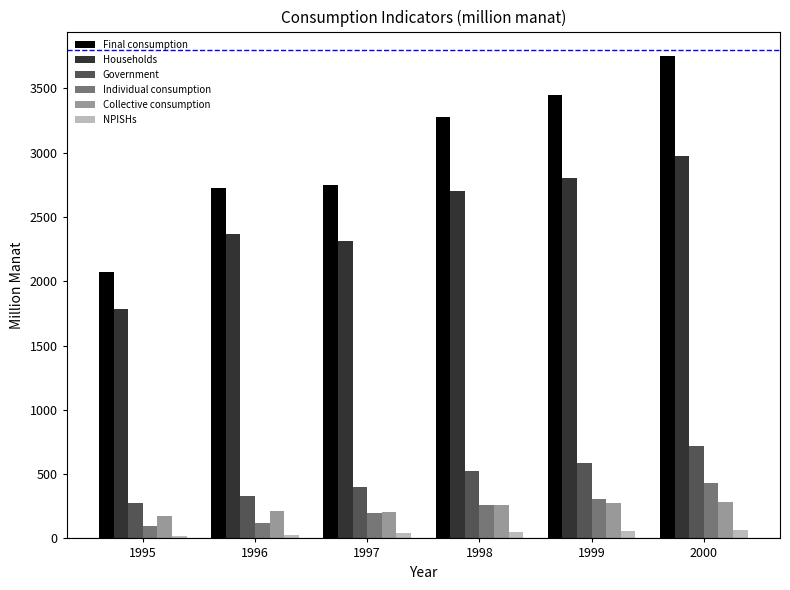

List the series in order of their peak value, highest first.

Final consumption, Households, Government, Individual consumption, Collective consumption, NPISHs